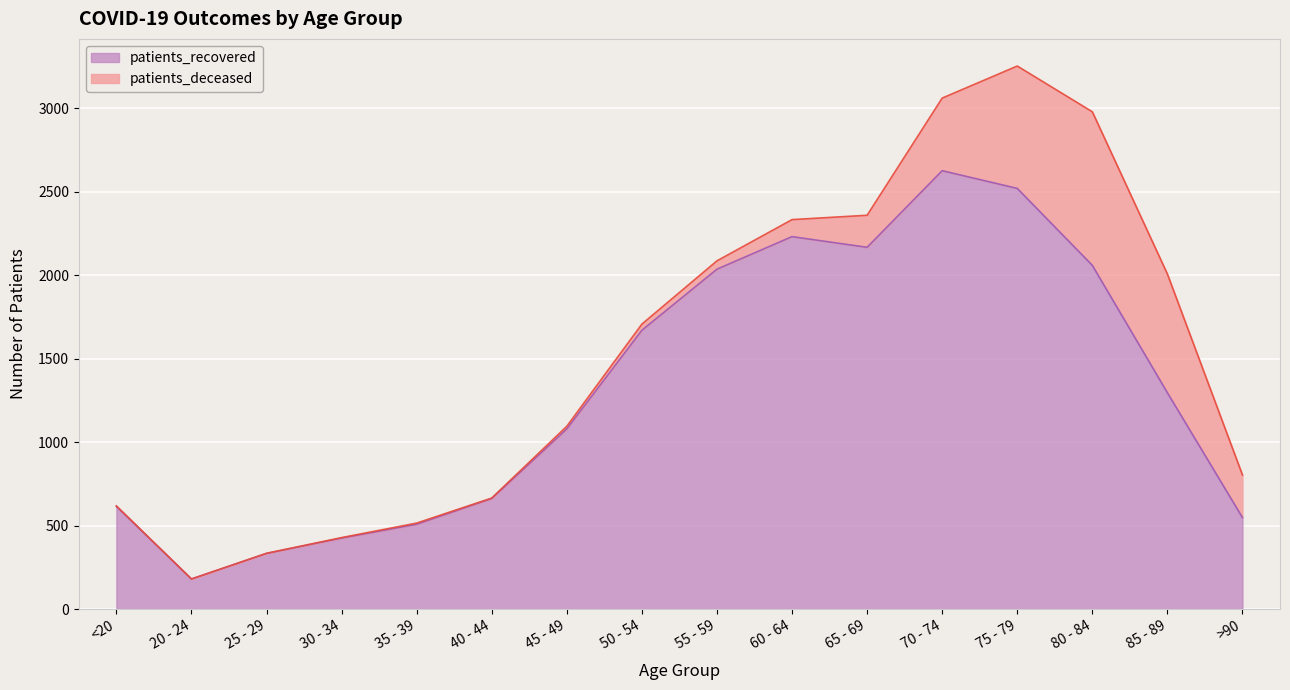

The chart shows a value of 333 at 25 - 29. True or false?

True